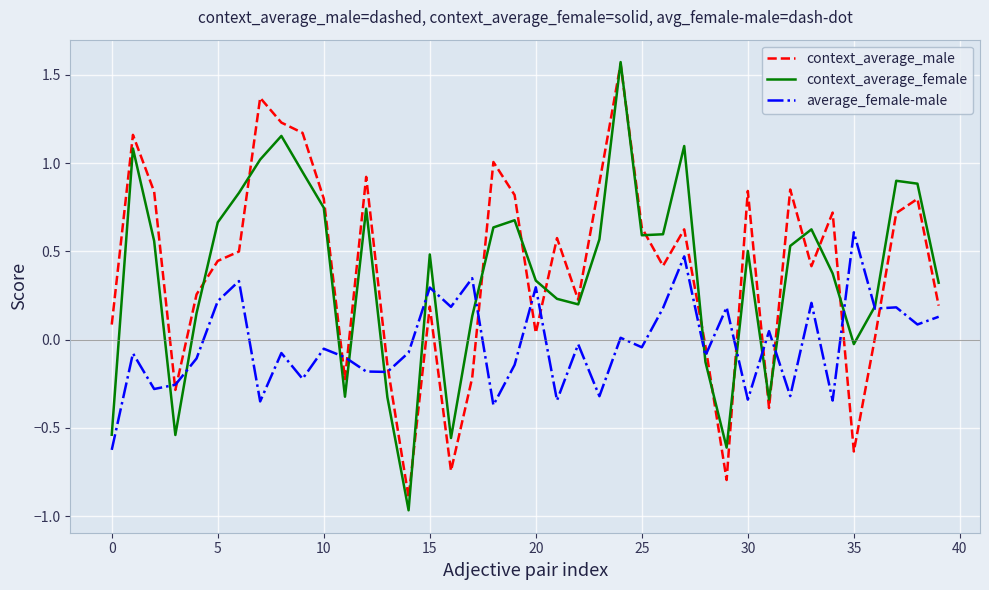

Does the chart display data point markers on the line(s)?

No